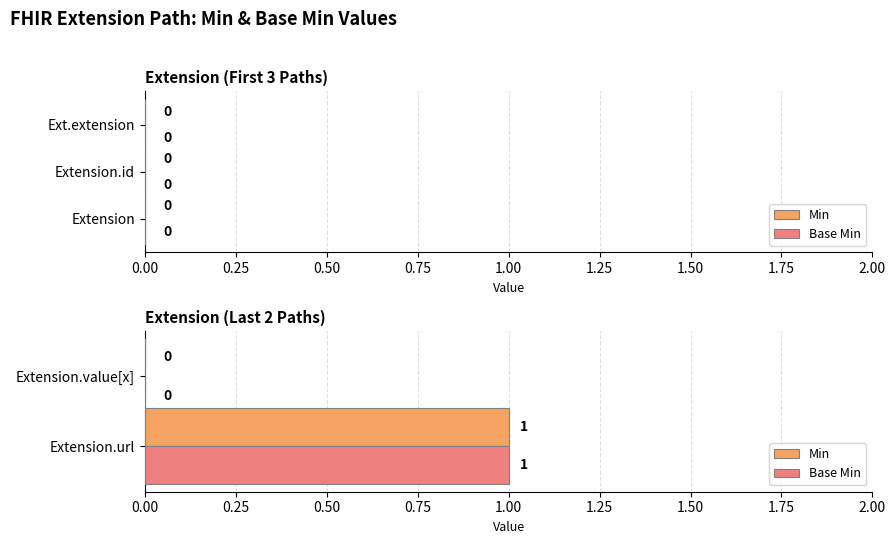

How many series are shown in this chart?

2